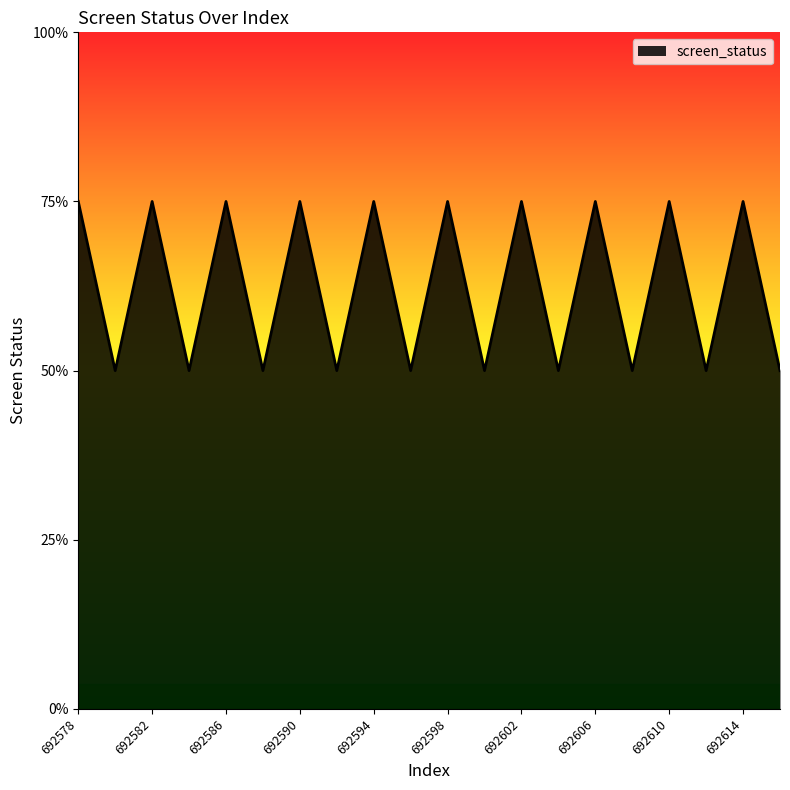

Which category has the lowest value across all series?

692580